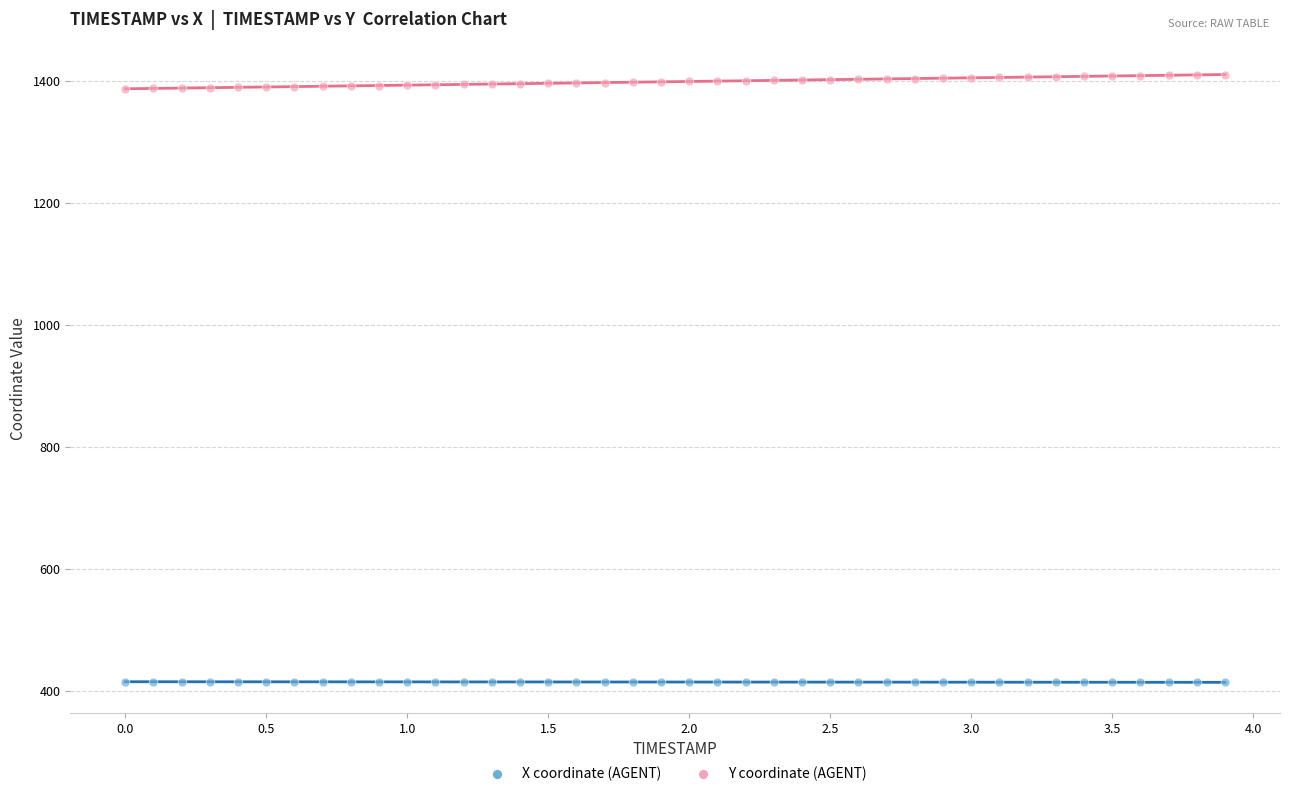

What is the X range (max minus min) for the scatter plot?

3.9